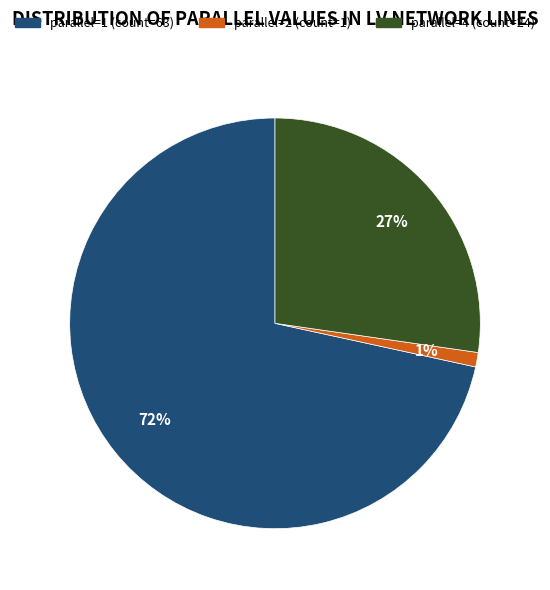

To the nearest percent, what is the average slice percentage?

33%